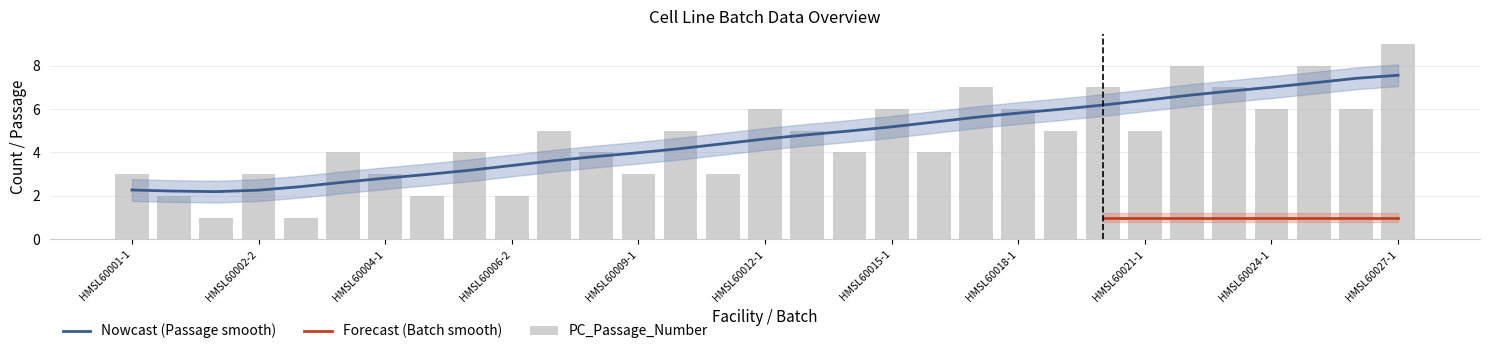

Which label corresponds to the largest value in the chart?

HMSL60027-1